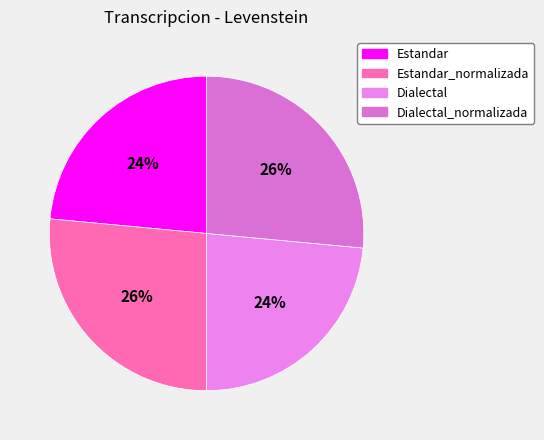

Count the number of slices in the pie.

4